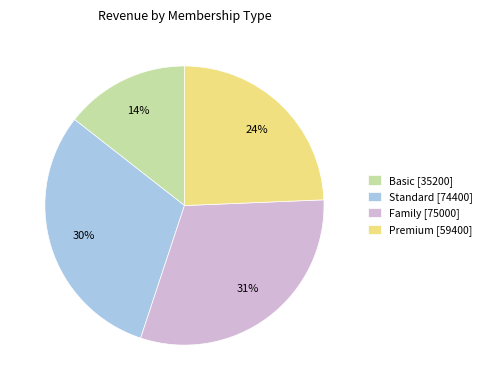

True or false: Standard accounts for 13% of the total.

False